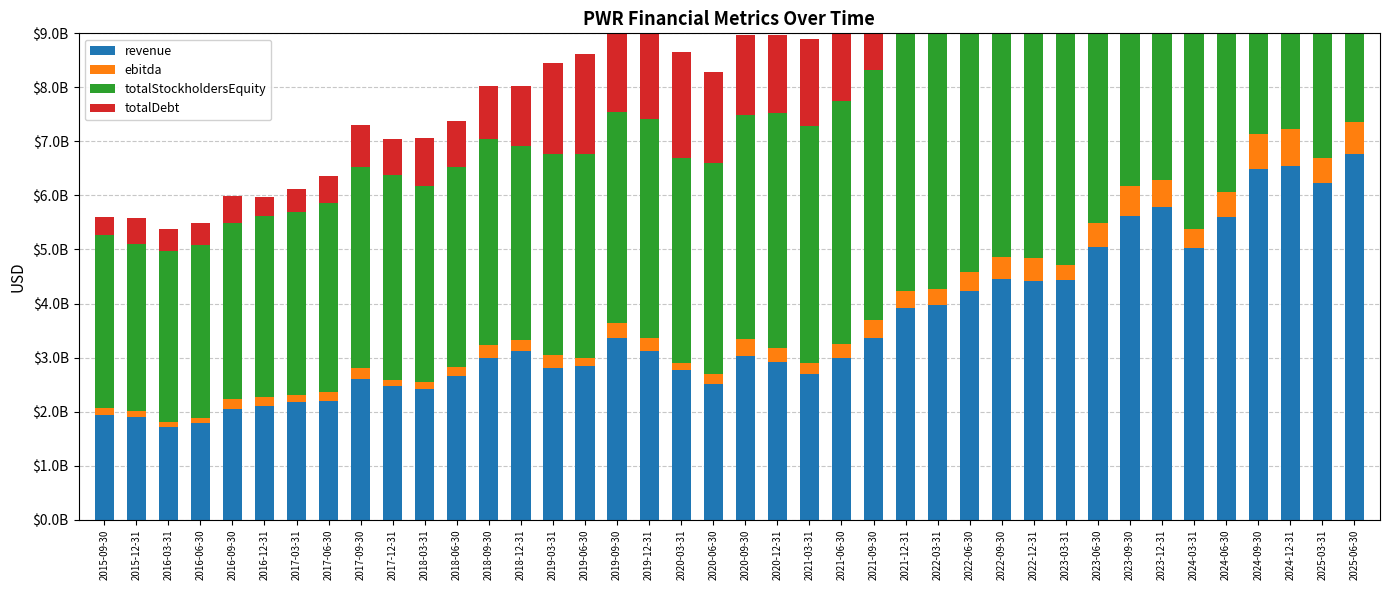

How many bars are there in total?

160